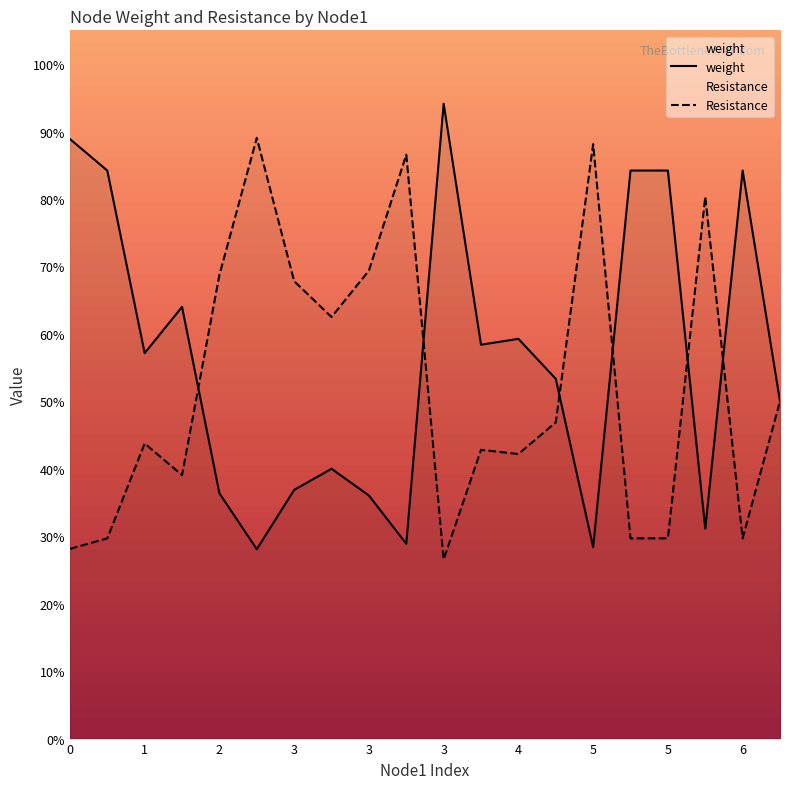

List the labels in order of weight value, largest first.

3, 0, 5, 6, 1, 5, 1, 4, 3, 1, 4, 6, 3, 3, 2, 3, 5, 3, 5, 2